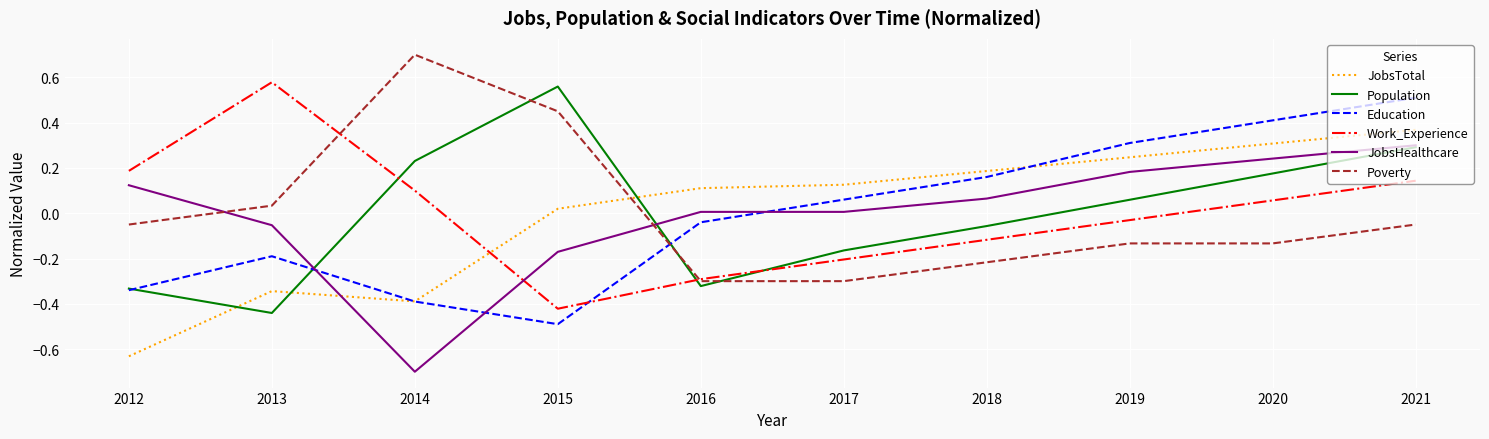

What is the lowest value of the JobsHealthcare series?

-0.7